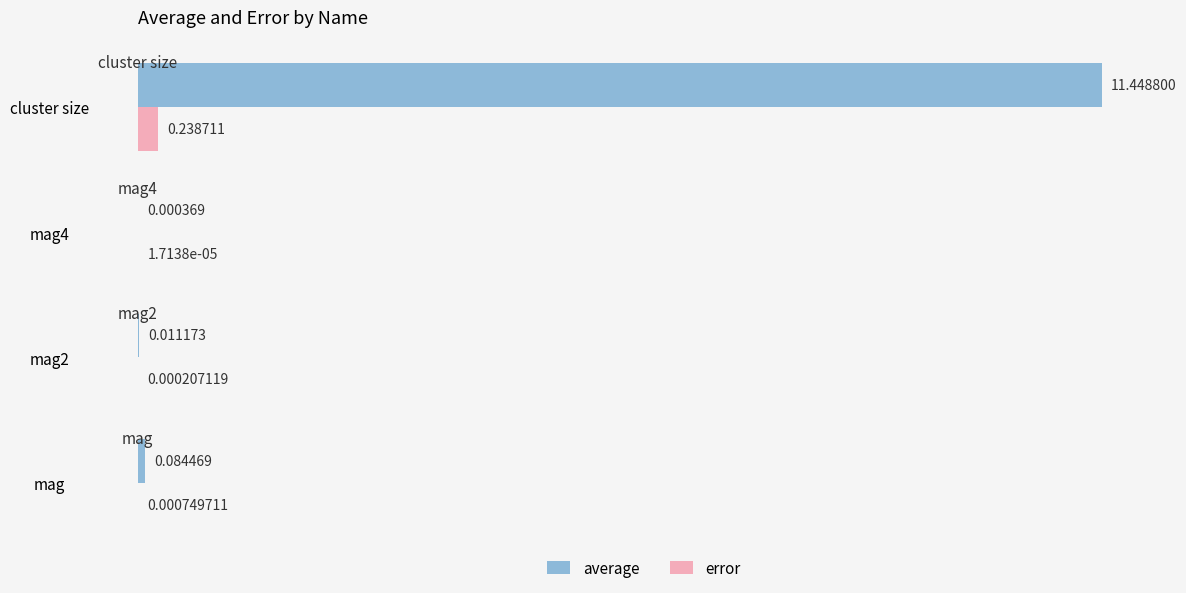

At which category is the sum across all series the highest?

cluster size